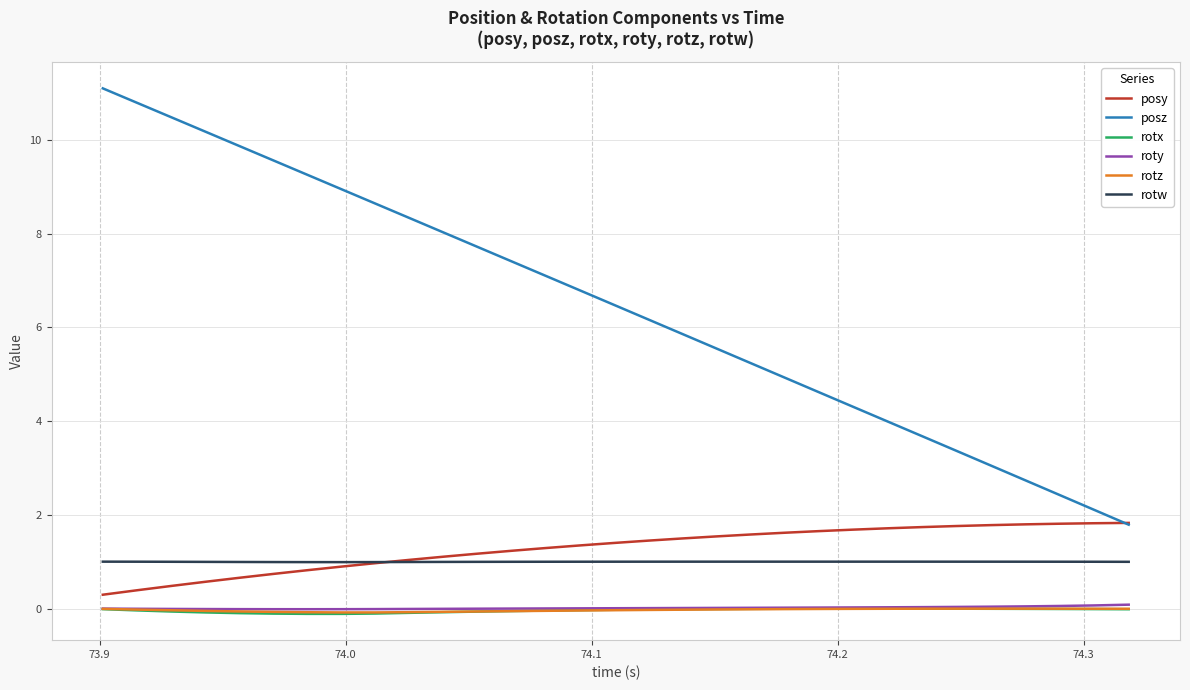

Which series has the largest range (max minus min)?

posz